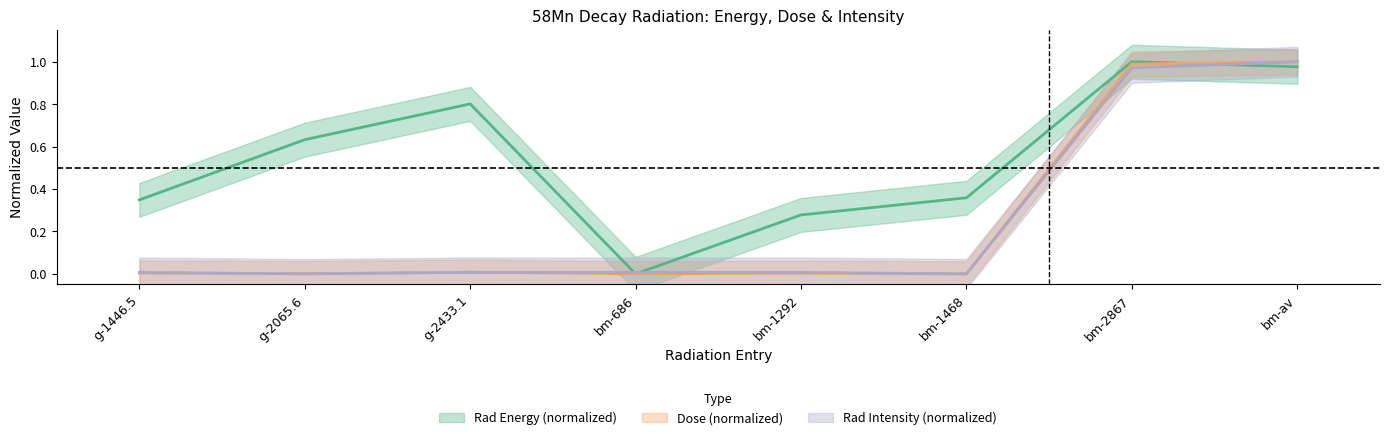

Which series changed the most between bm-1468 and bm-2867?

Dose